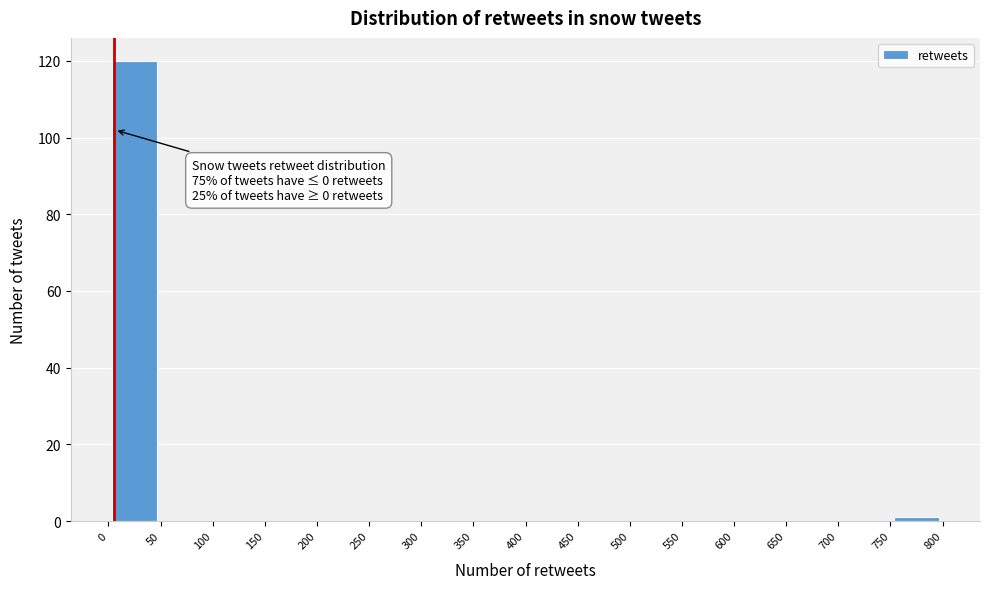

Over which range of the x-axis is the bar tallest?

0 to 50